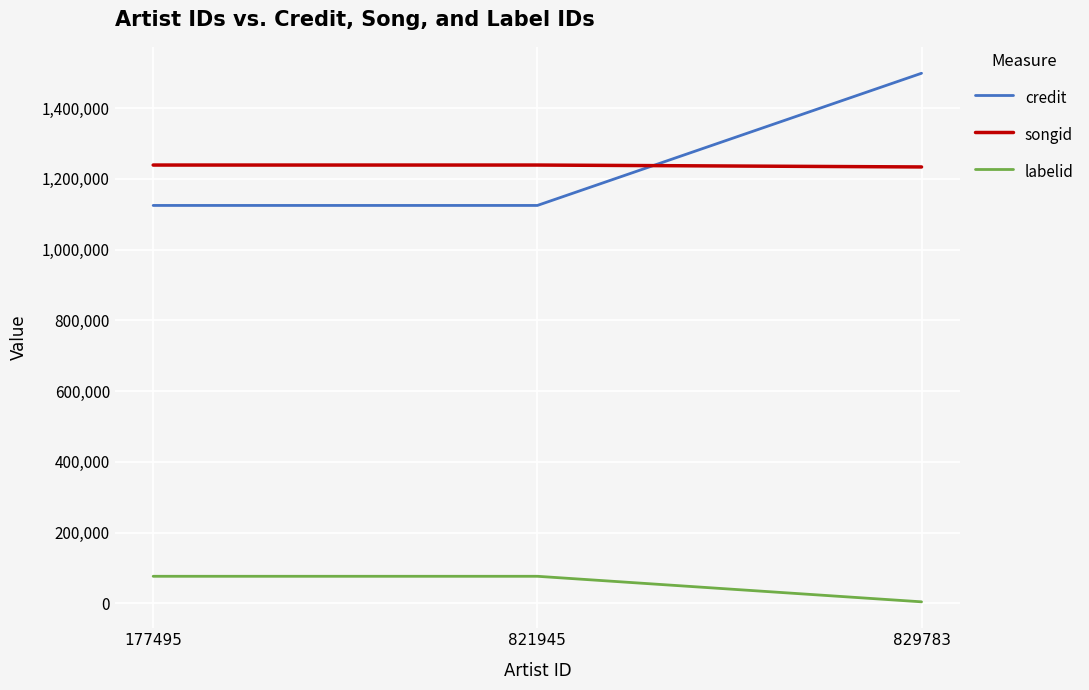

Rank the series at 821945 from lowest to highest value.

labelid, credit, songid